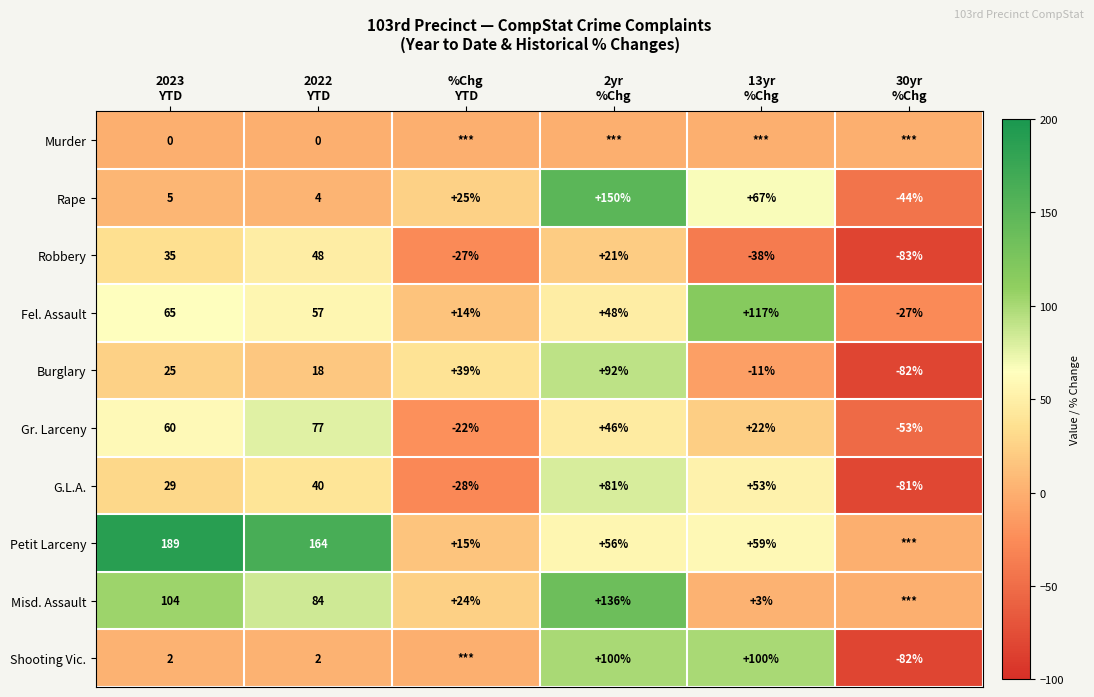

What is the average value of the Fel. Assault series?

46